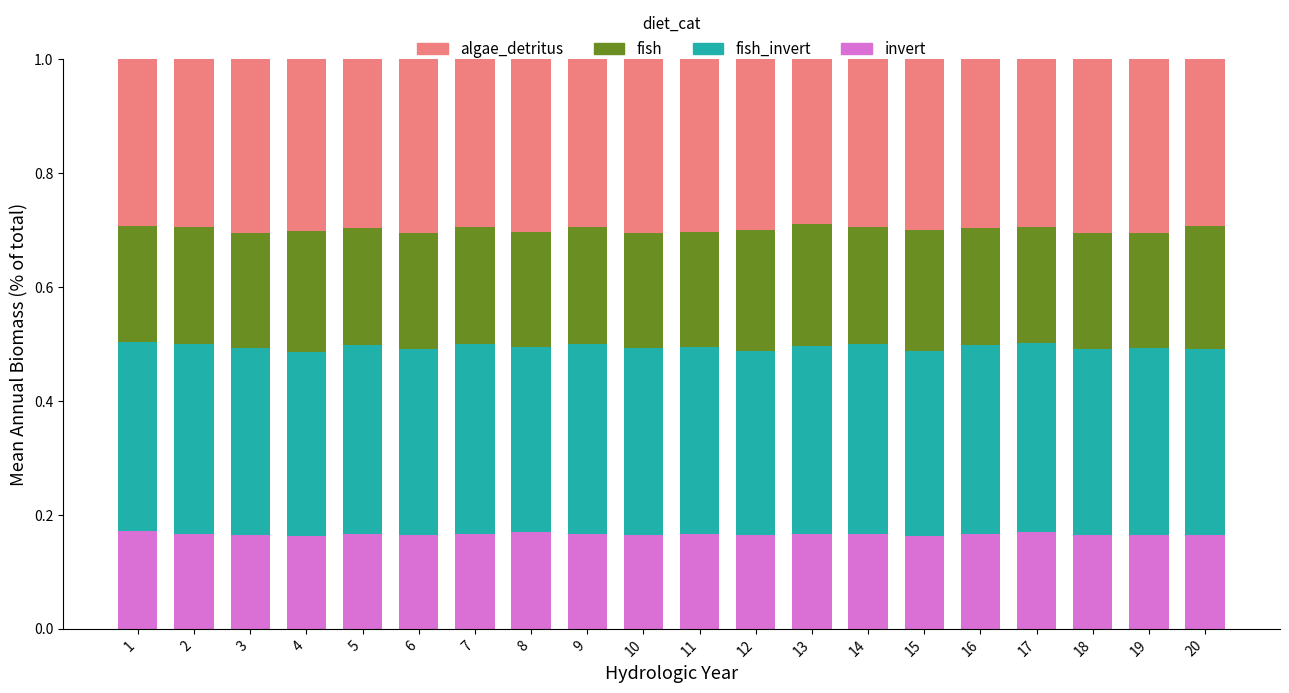

Count the number of categories in the chart.

20